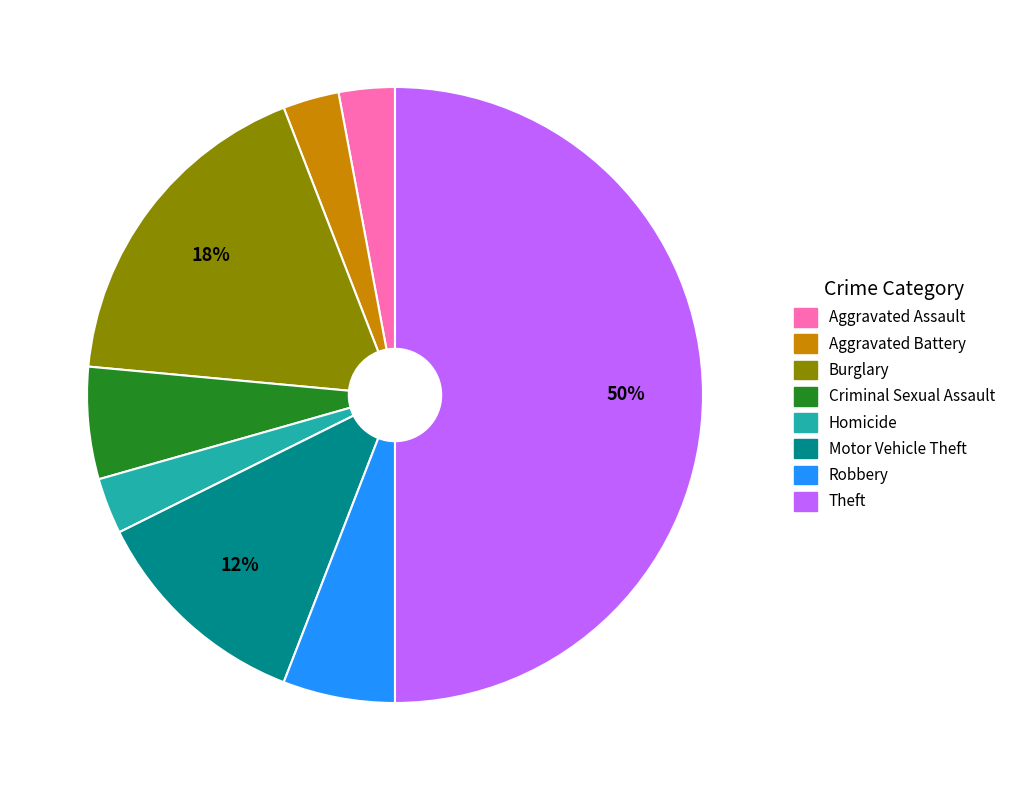

Which category has the biggest portion of the pie?

Theft